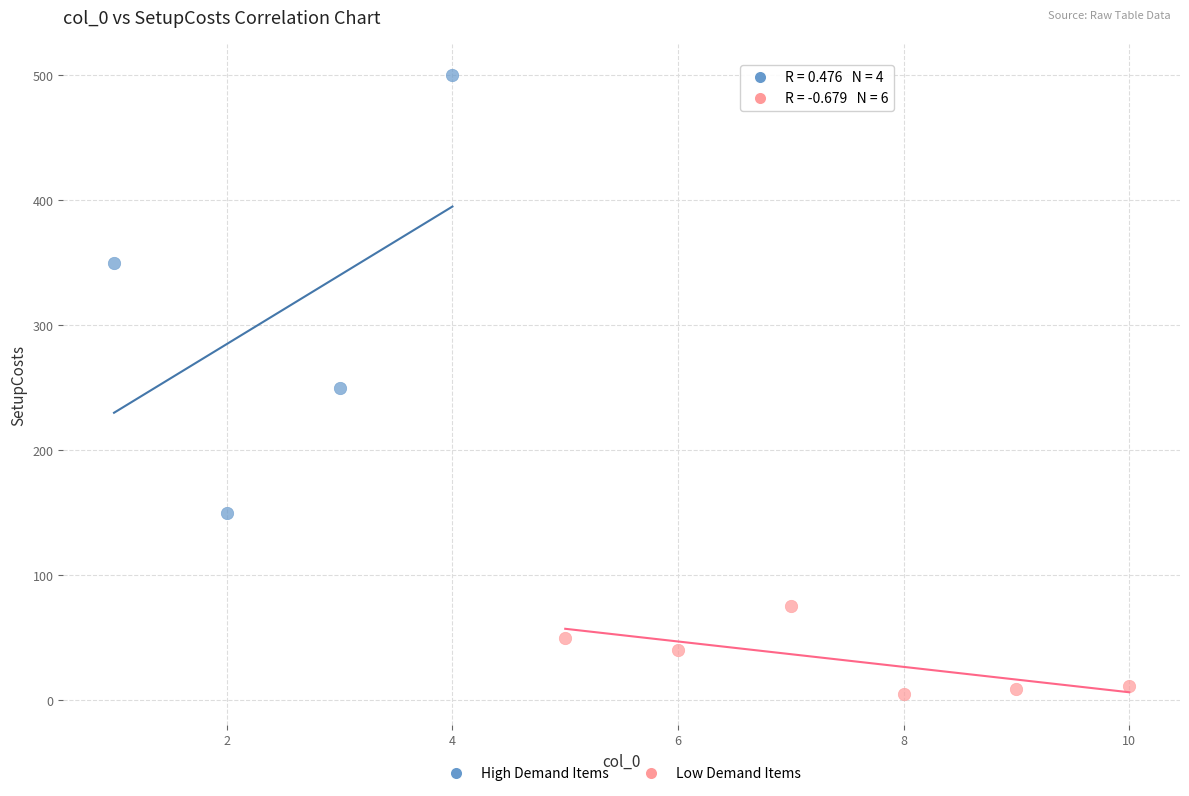

Which series contains the lowest Y value?

Low Demand Items